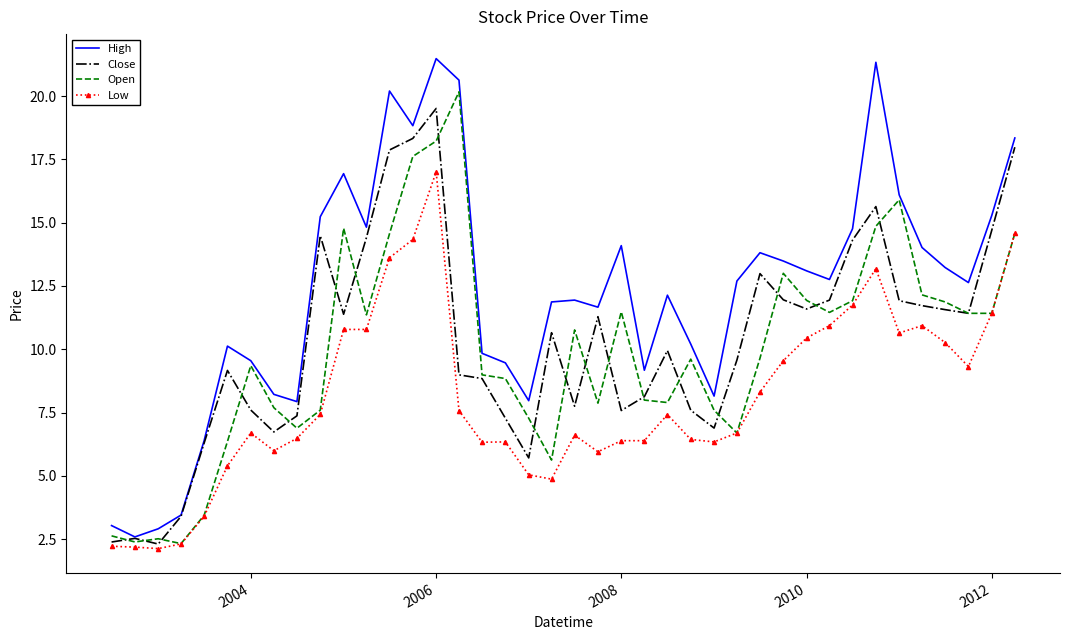

What is the minimum value for Low?

2.1